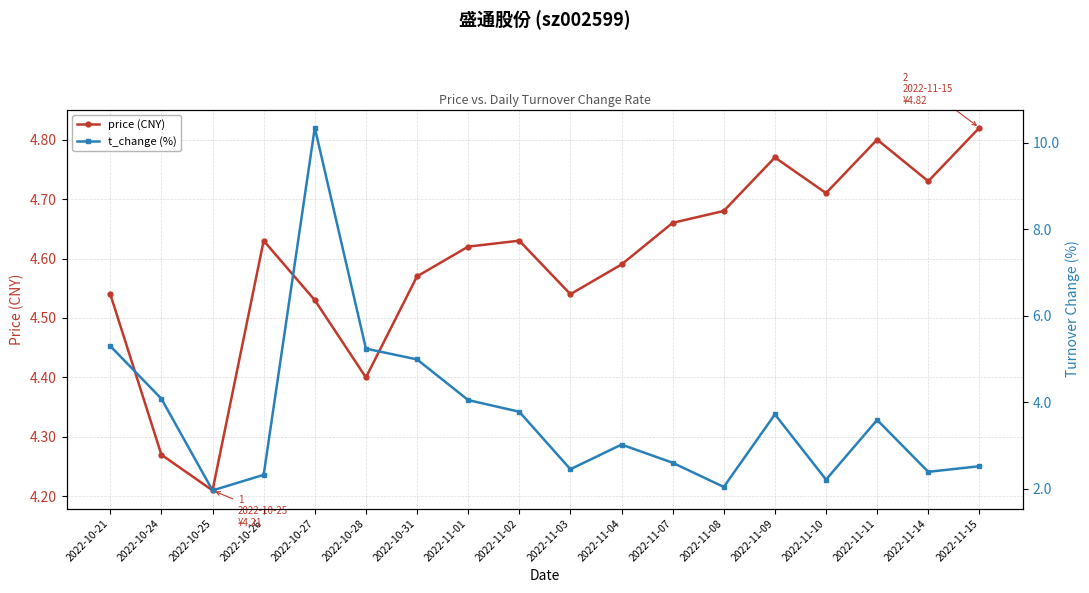

What is the difference between the maximum and minimum values in the price (CNY) series?

0.6